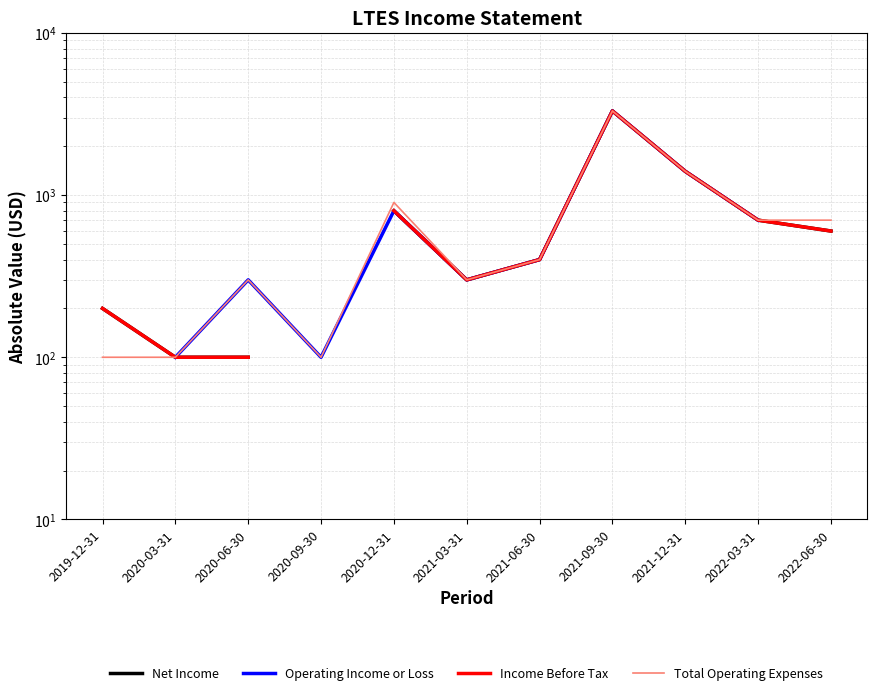

What is the total value across all series at 2021-03-31?

1200.0